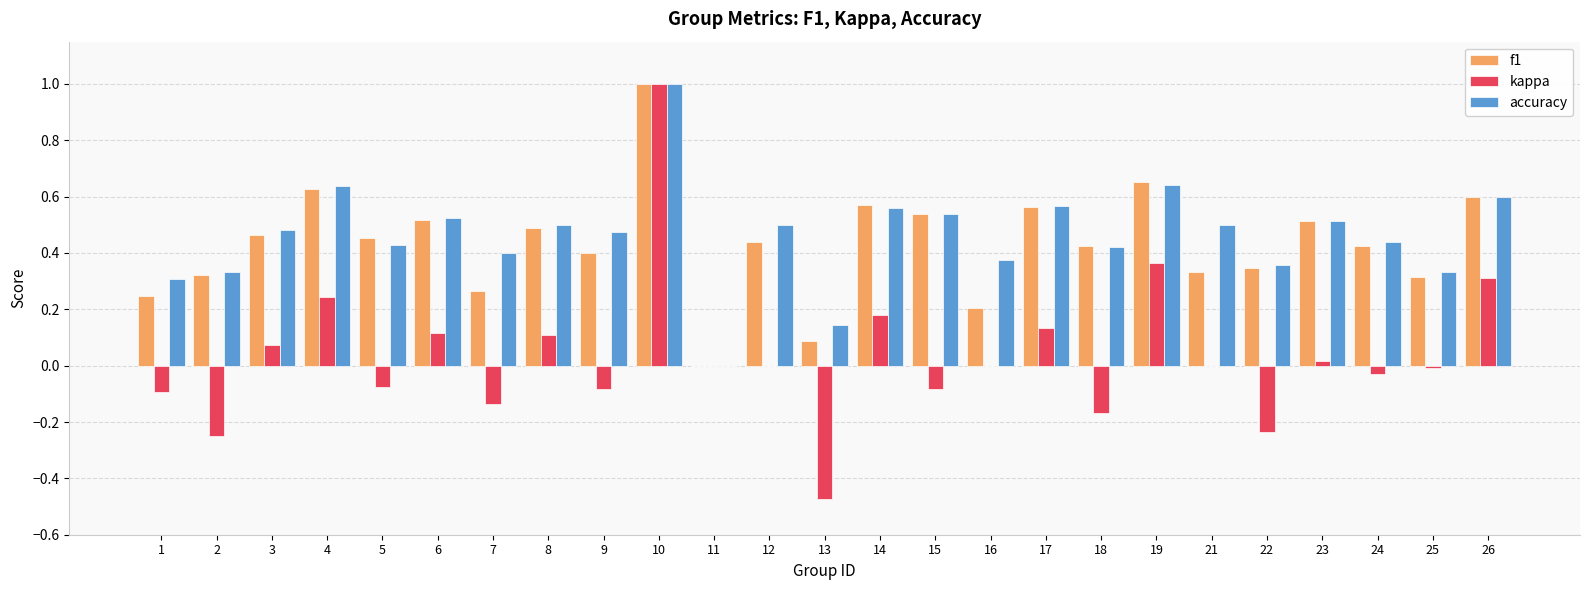

What is the sum of the f1 values at 11 and 10?

1.0